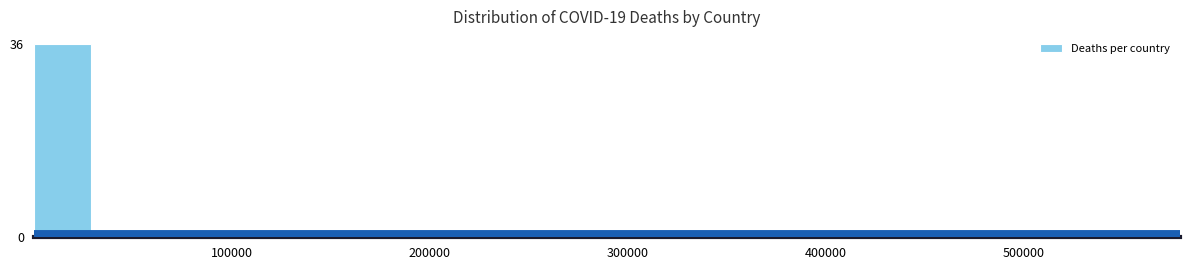

Read against the x-axis, roughly where is the centre of the tallest bar?

10000